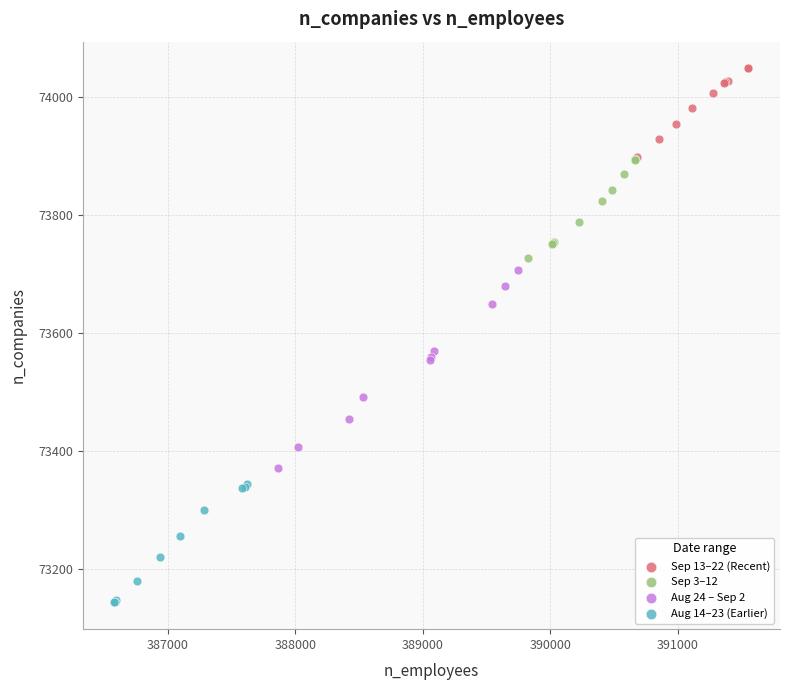

What are all the series names shown in the legend?

Sep 13–22 (Recent), Sep 3–12, Aug 24 – Sep 2, Aug 14–23 (Earlier)